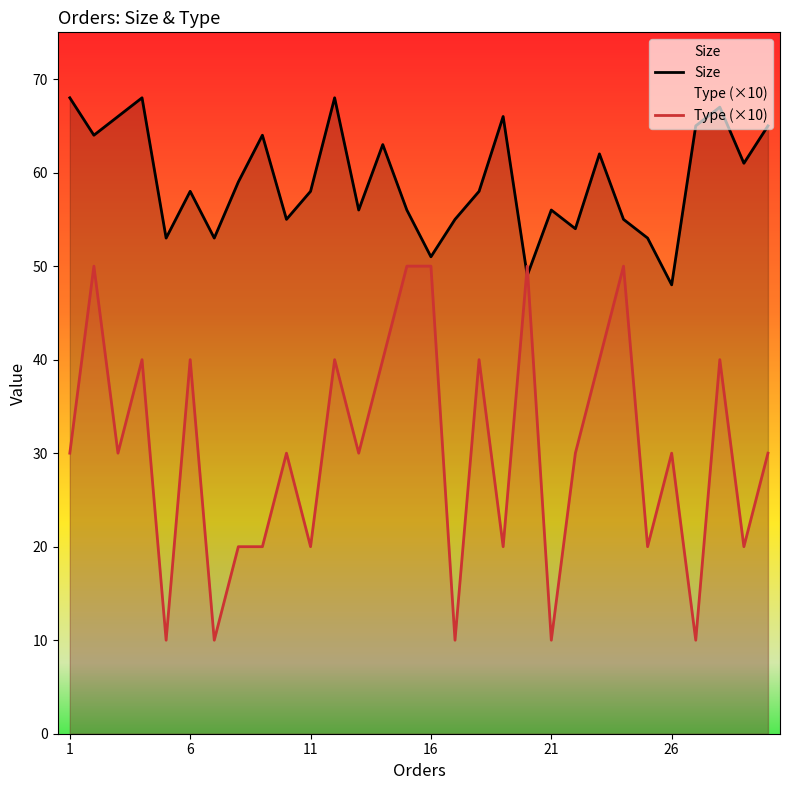

Which series has the widest spread of values?

Type (×10)